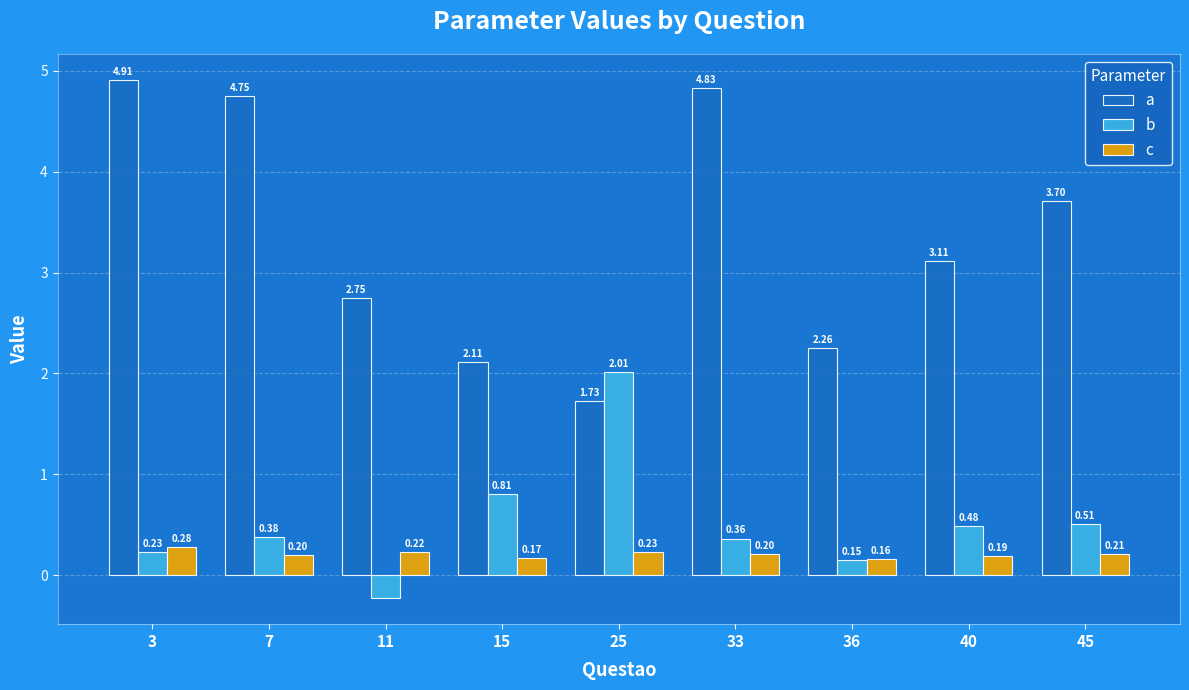

What is the difference between the maximum and second lowest values in the a series?

2.8